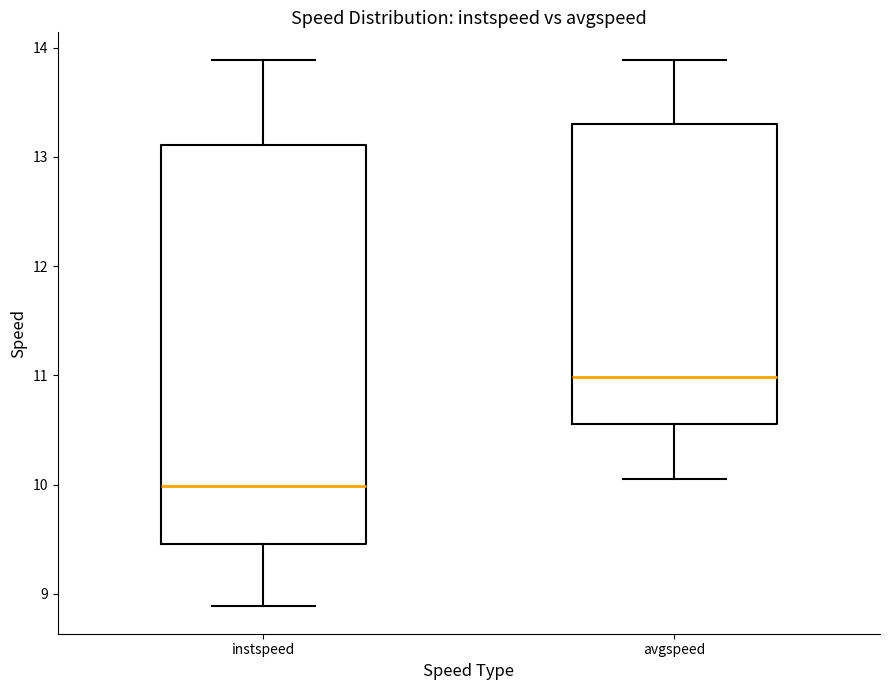

Reading left to right, read every box against the y-axis: the position of its median line, the range the box covers, and the ends of its whiskers. The values are not printed on the chart, so give them approximately, as read against the axis.

instspeed: median 10.0, box 9.5 to 13.1, whiskers 8.9 to 13.9
avgspeed: median 11.0, box 10.6 to 13.3, whiskers 10.0 to 13.9